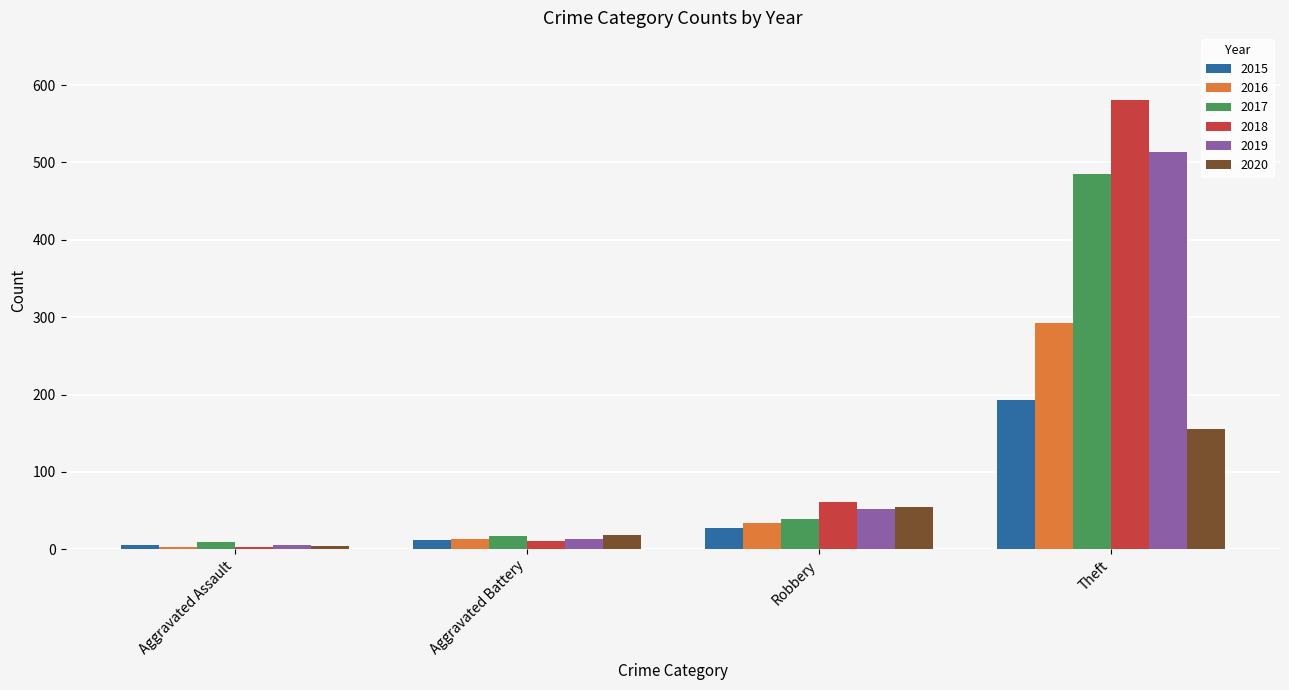

The 2018 series shows 3 at Aggravated Assault. True or false?

True